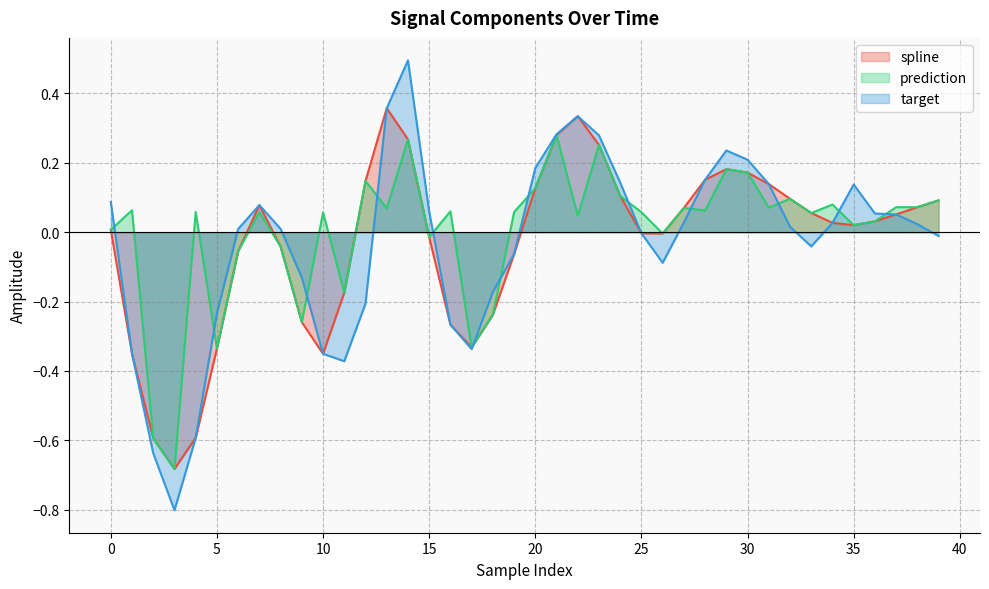

Where is the first local minimum for target?

3